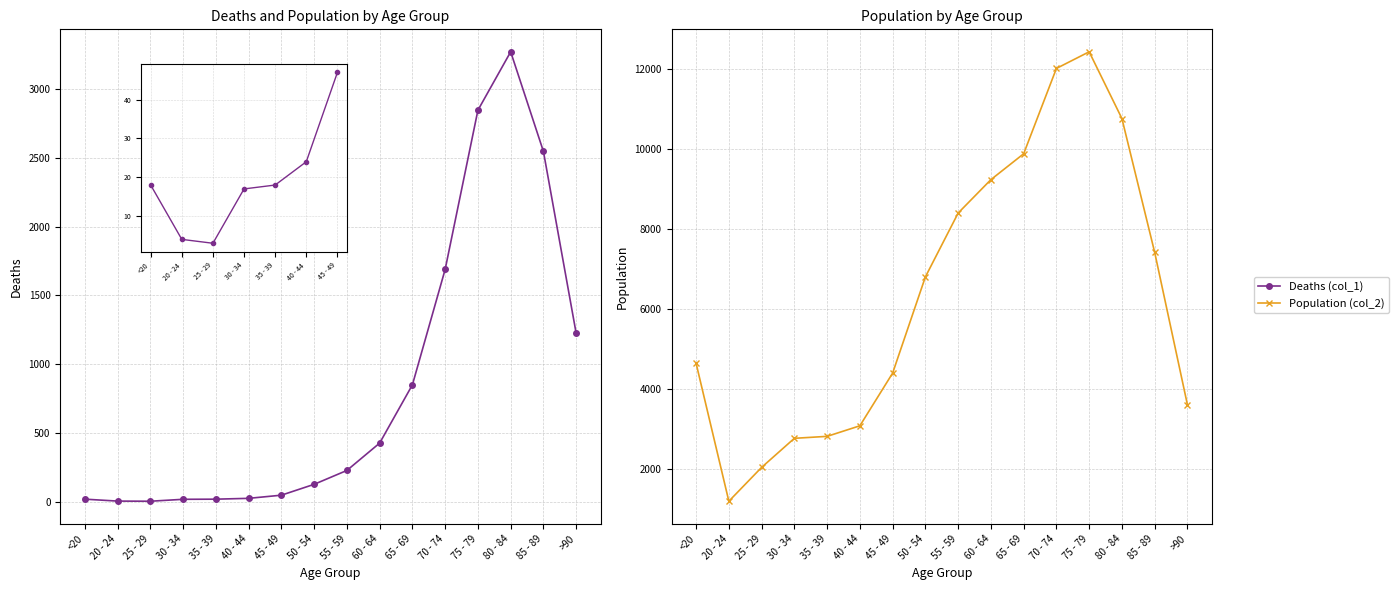

What is the value of the Deaths (col_1) point at the 13th from the left?

2848